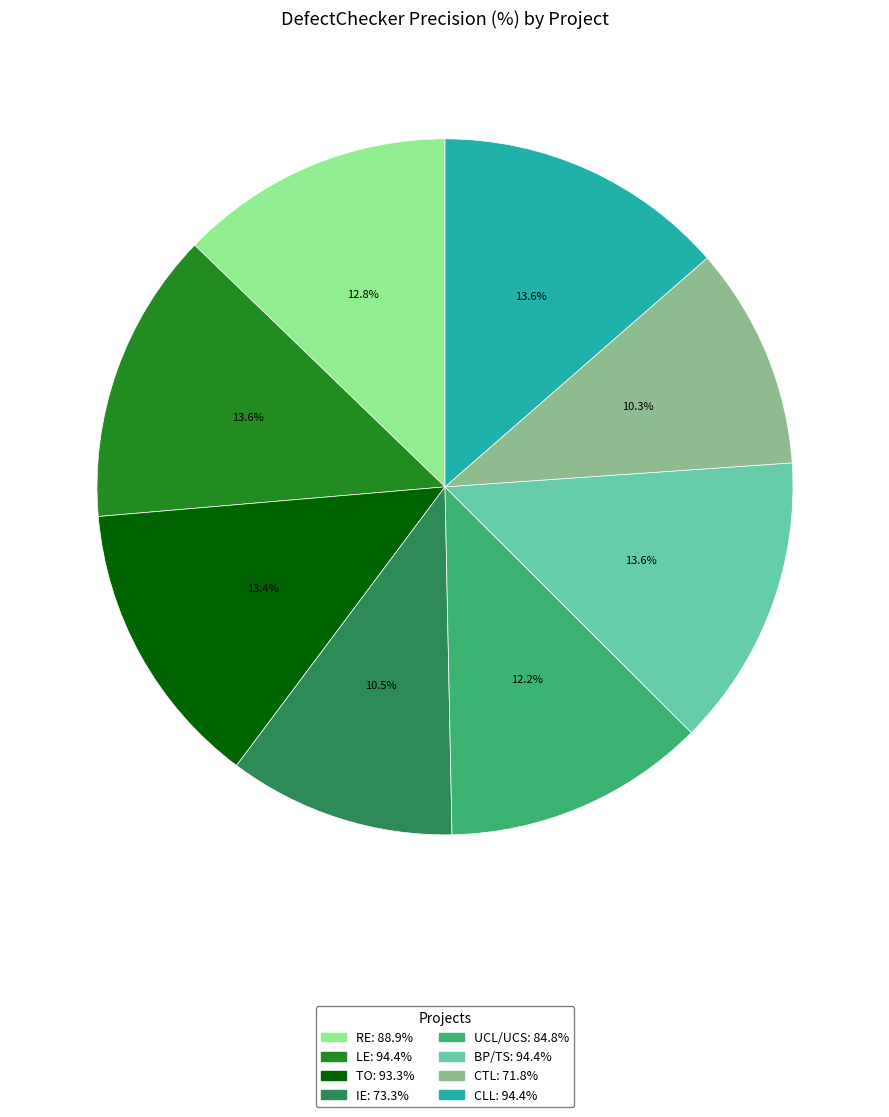

Combined, what portion of the pie is UCL/UCS and TO?

25.6%